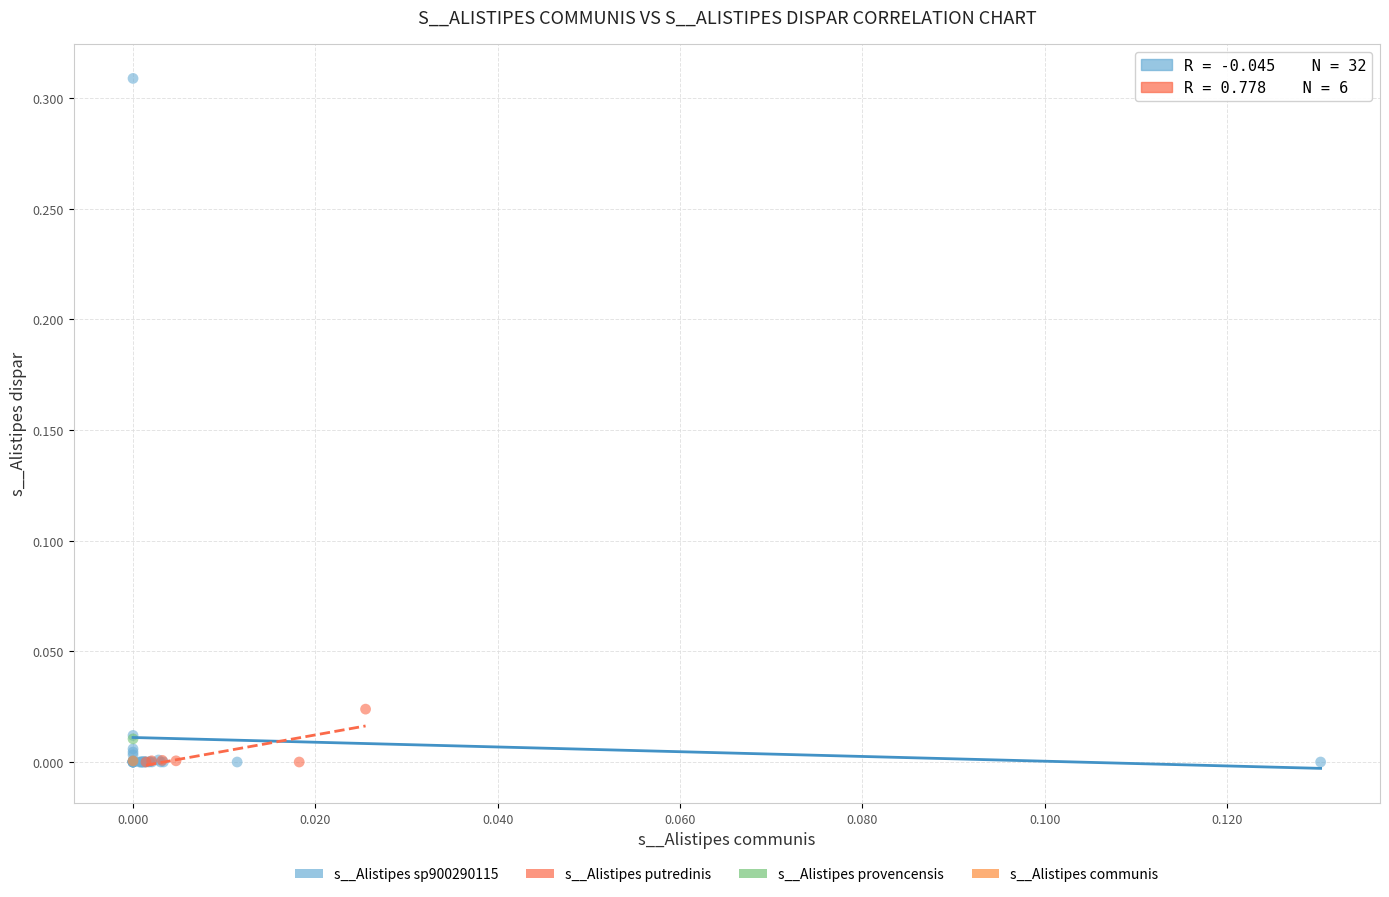

What are all the series names shown in the legend?

s__Alistipes sp900290115, s__Alistipes putredinis, s__Alistipes provencensis, s__Alistipes communis